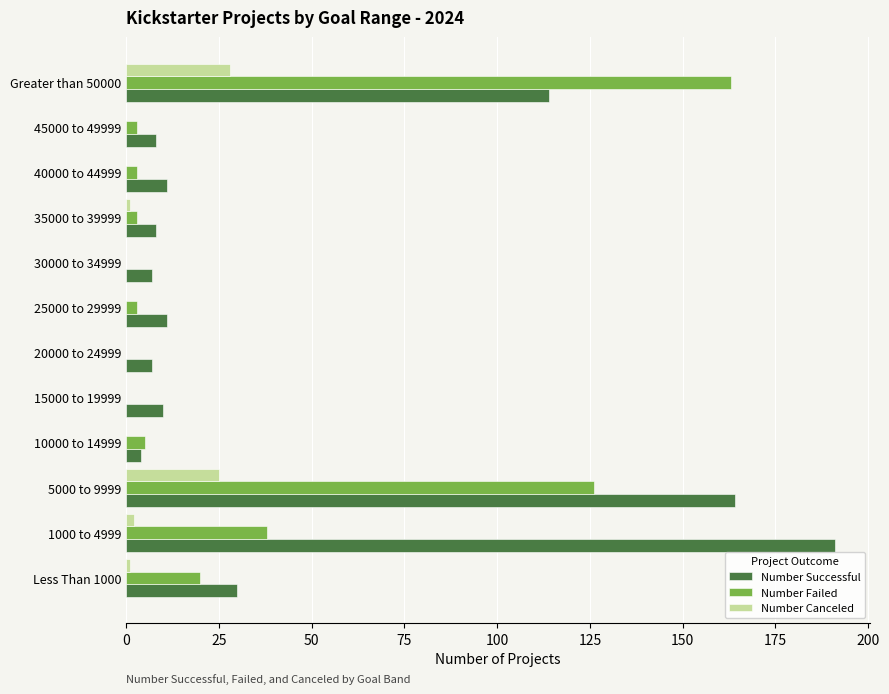

The value of Number Canceled at Greater than 50000 is 50. True or false?

False